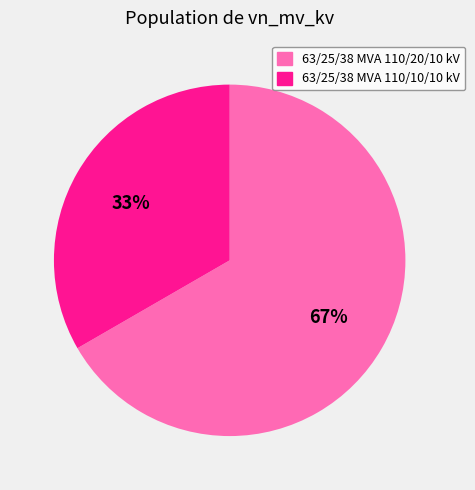

To the nearest percent, what is the average slice percentage?

50%